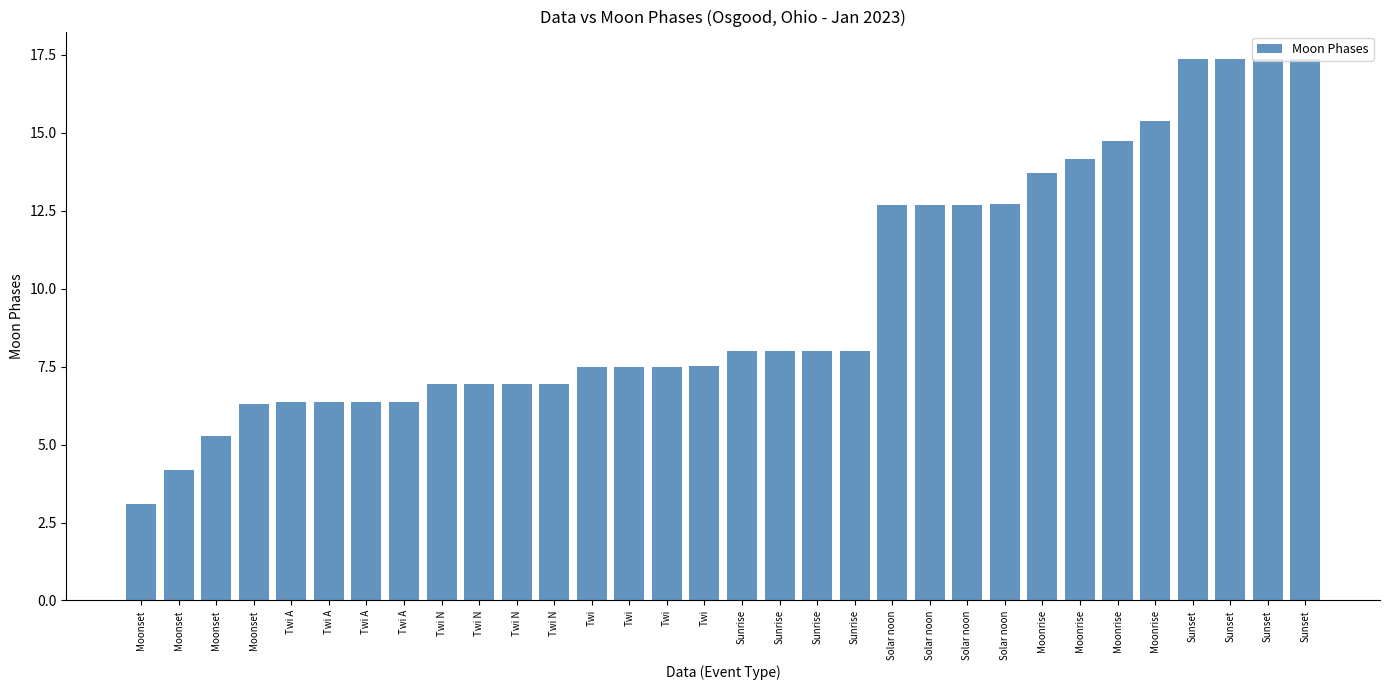

How many categories are shown in the chart?

32